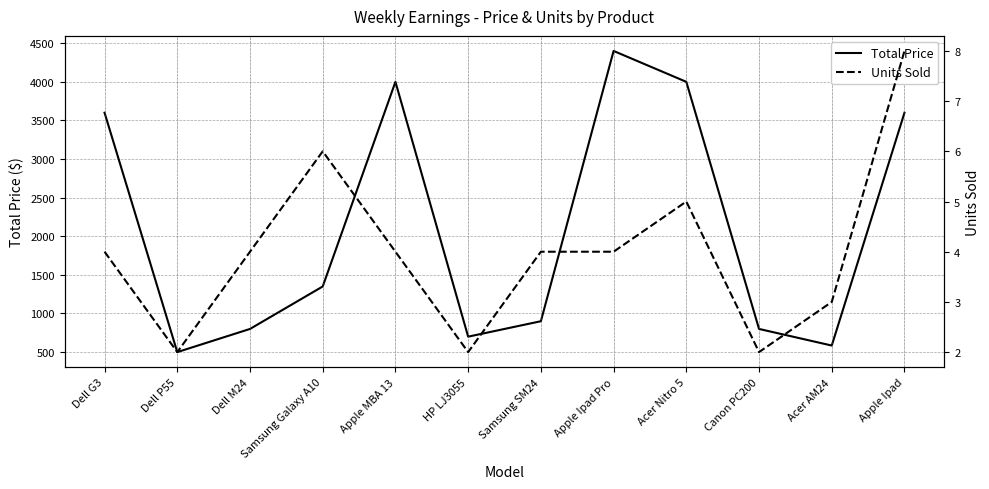

Reading left to right, what are all the values shown in this chart?

Total Price: Dell G3=3600	Dell P55=500	Dell M24=800	Samsung Galaxy A10=1350	Apple MBA 13=4000	HP LJ3055=700	Samsung SM24=900	Apple Ipad Pro=4400	Acer Nitro 5=4000	Canon PC200=800	Acer AM24=585	Apple Ipad=3600
Units Sold: Dell G3=4	Dell P55=2	Dell M24=4	Samsung Galaxy A10=6	Apple MBA 13=4	HP LJ3055=2	Samsung SM24=4	Apple Ipad Pro=4	Acer Nitro 5=5	Canon PC200=2	Acer AM24=3	Apple Ipad=8